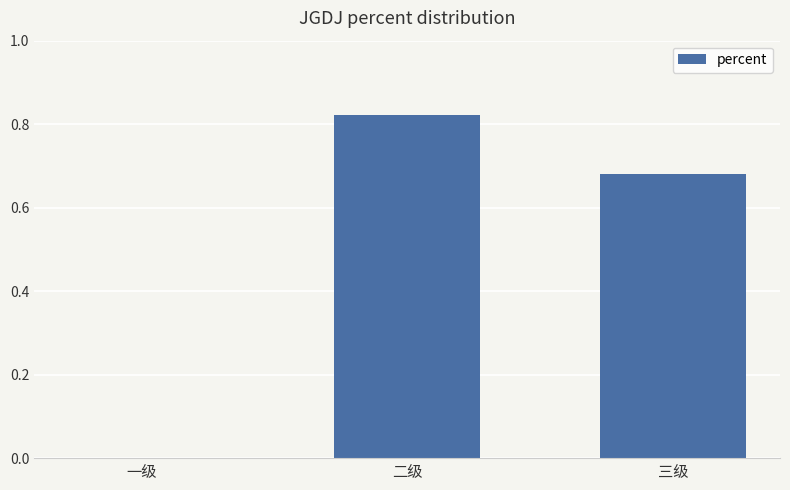

Which has a higher value, 二级 or 一级?

二级